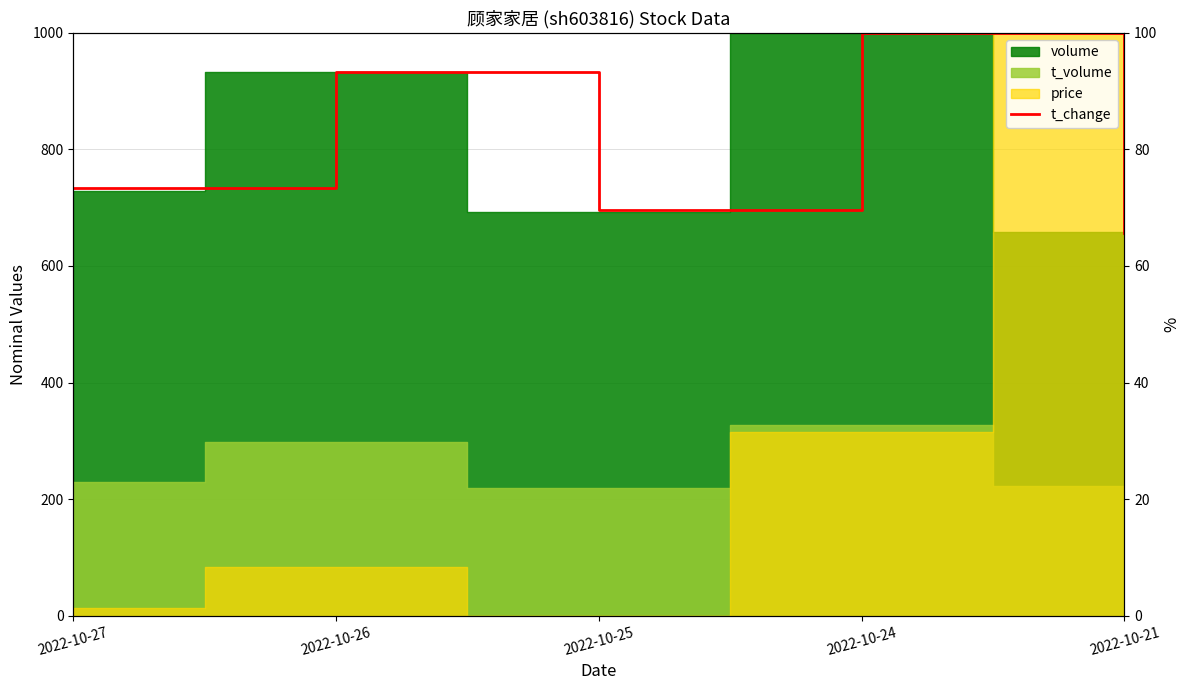

Does the chart have visible grid lines?

Yes